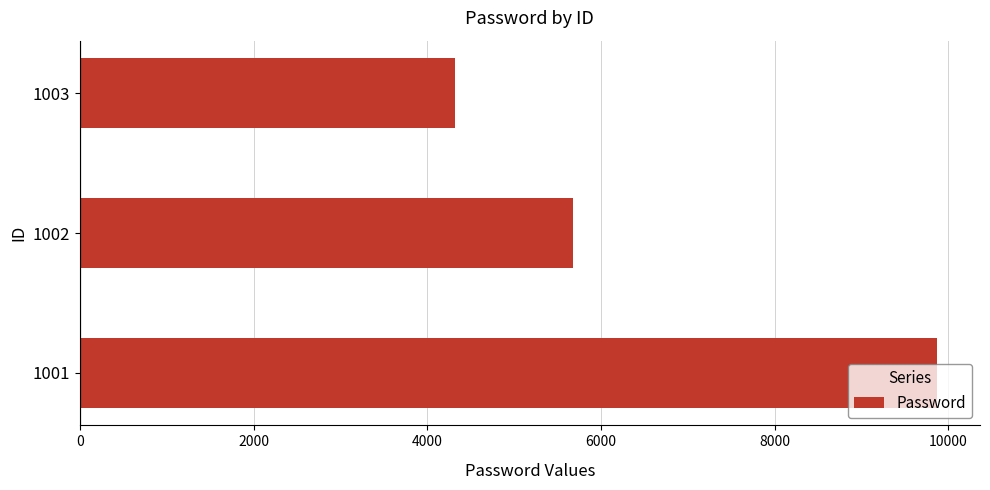

What is the change in value from 1002 to 1003?

-1357